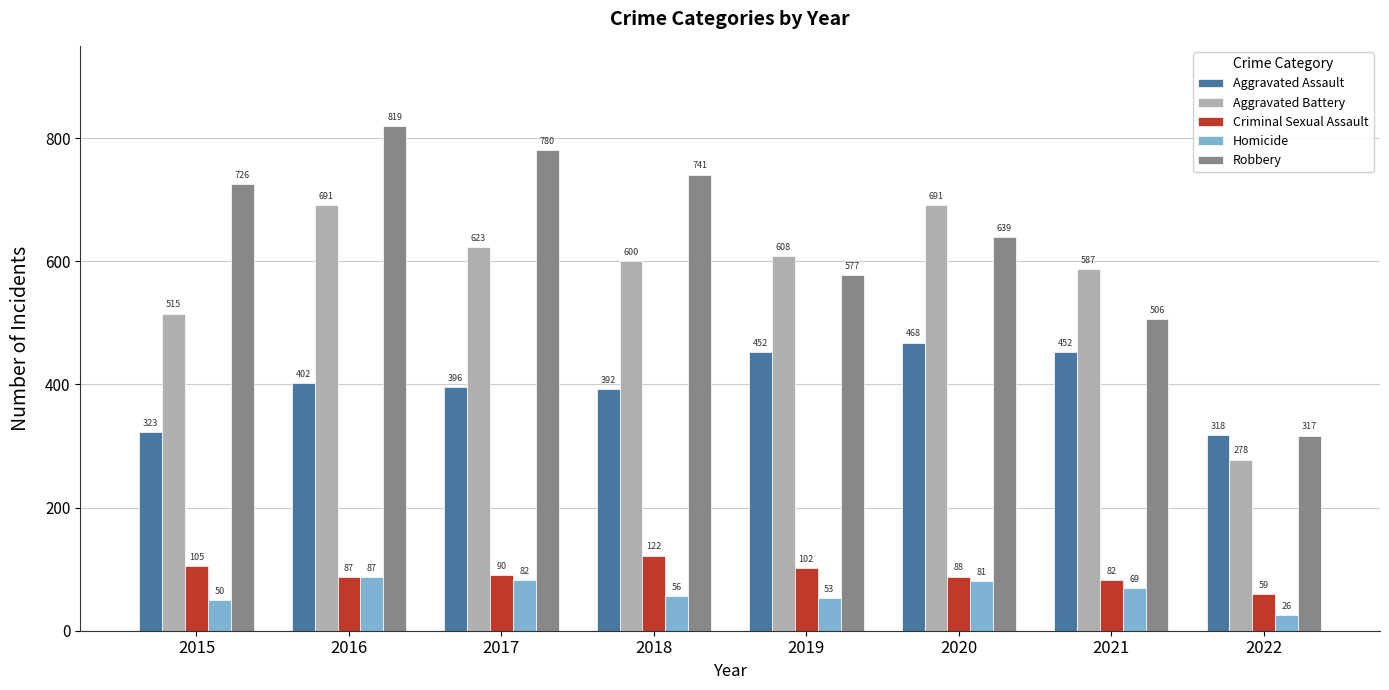

Which series has the largest range (max minus min)?

Robbery